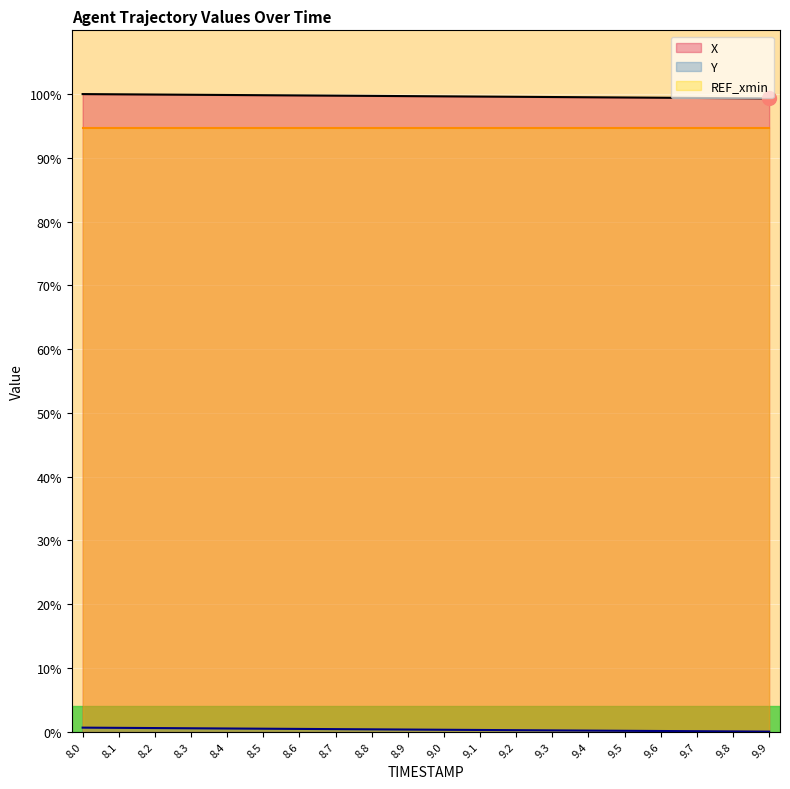

Is it true that Y equals 0.1 at 9.0?

False